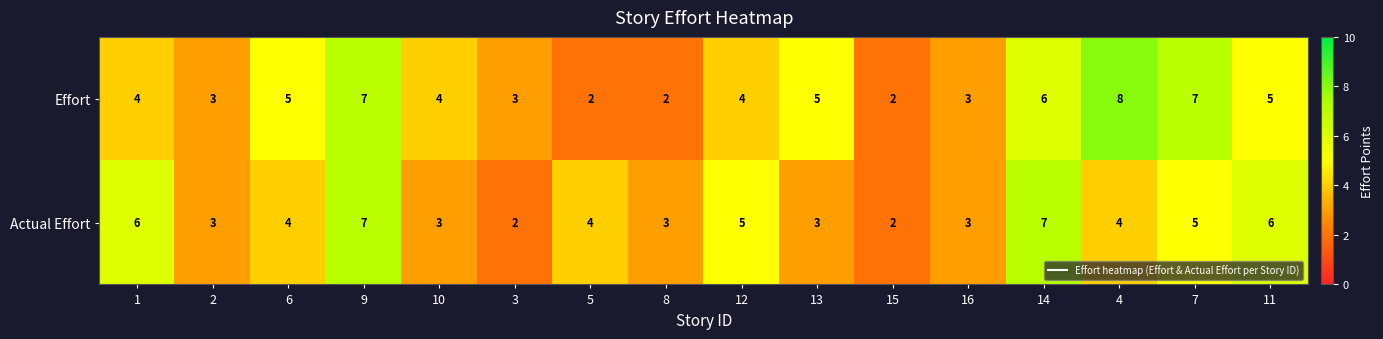

Count the Actual Effort values in the range 3 to 6.

12